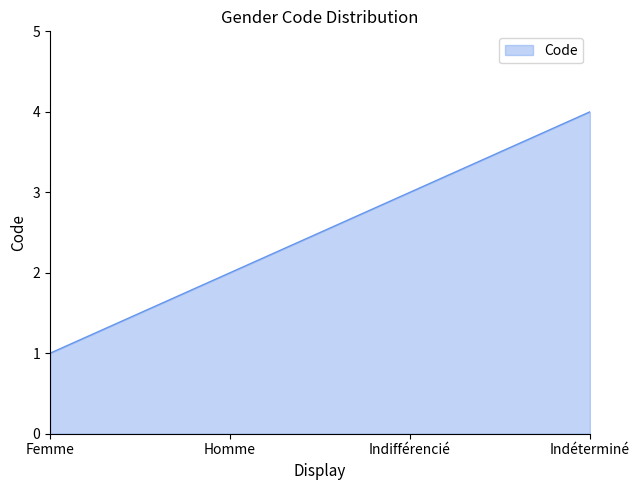

The chart shows a value of 4 at Indifférencié. True or false?

False